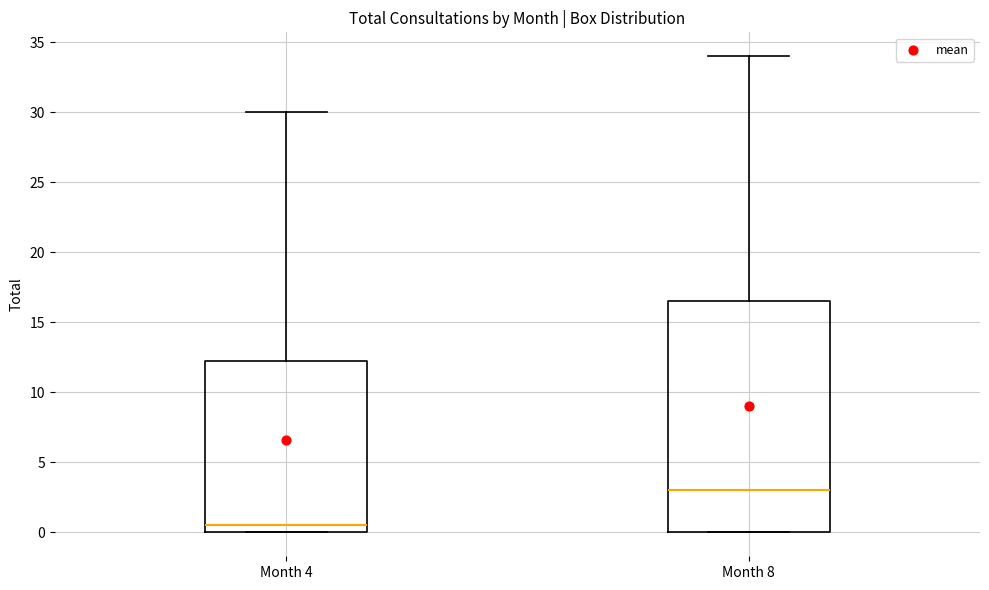

Which box has the highest median line?

Month 8